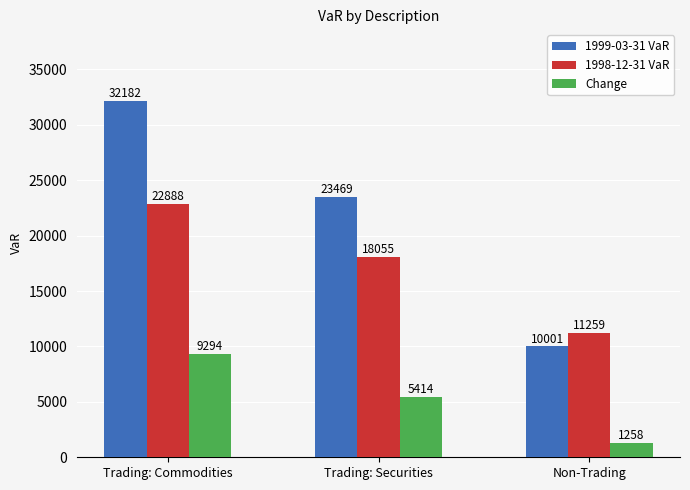

What is the label of the 1st bar from the right?

Non-Trading